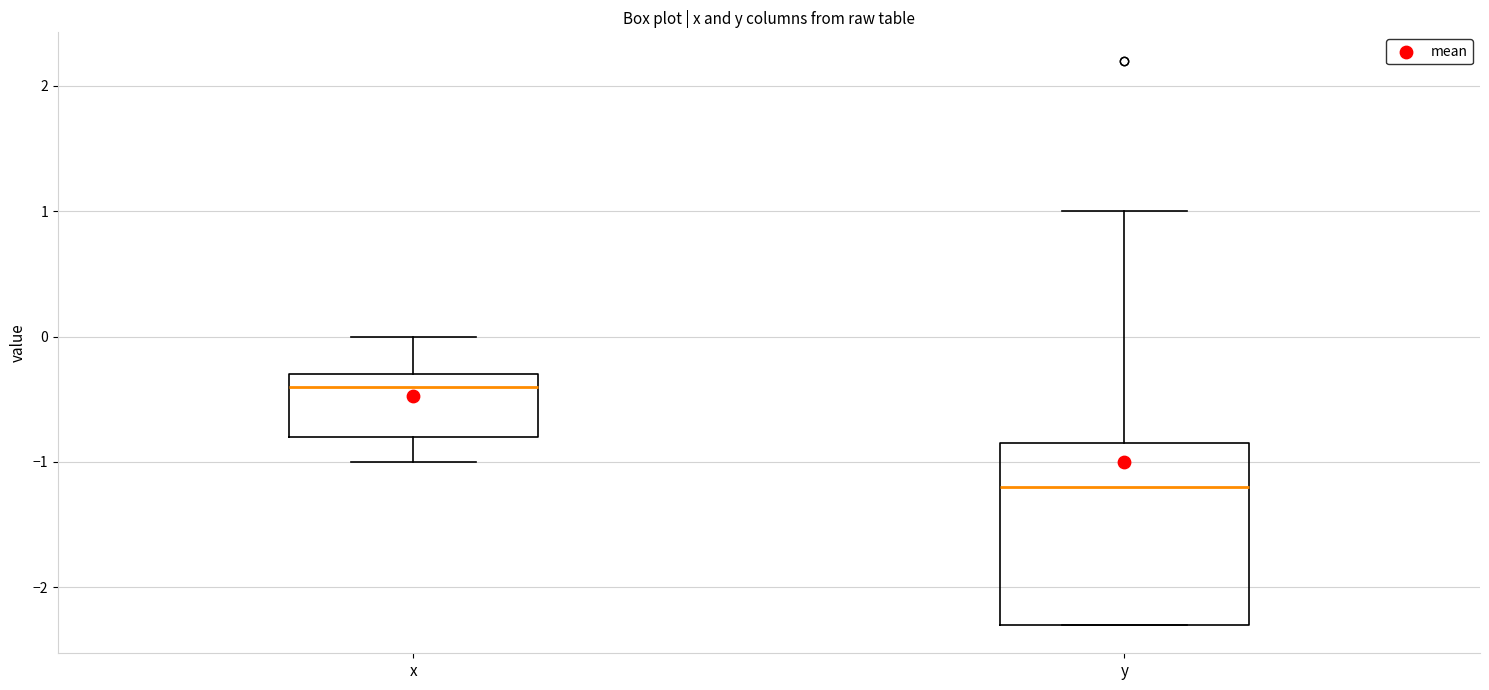

Reading left to right, read every box against the y-axis: the position of its median line, the range the box covers, and the ends of its whiskers. The values are not printed on the chart, so give them approximately, as read against the axis.

x: median -0.4, box -0.8 to -0.3, whiskers -1.0 to 0.0
y: median -1.2, box -2.3 to -0.8, whiskers -2.3 to 1.0